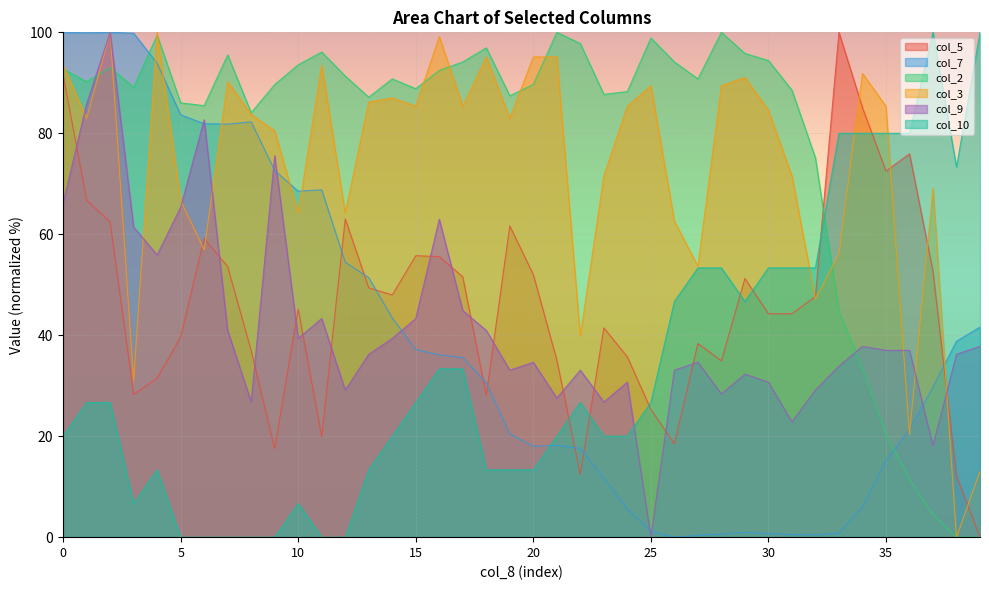

What is the difference between the col_7 values at 8.7 and 8.7?

43.0